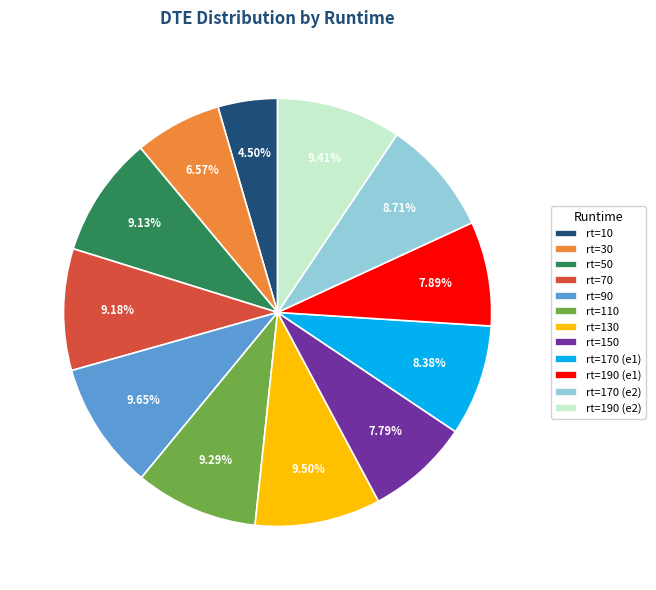

How many slices are in this pie chart?

12